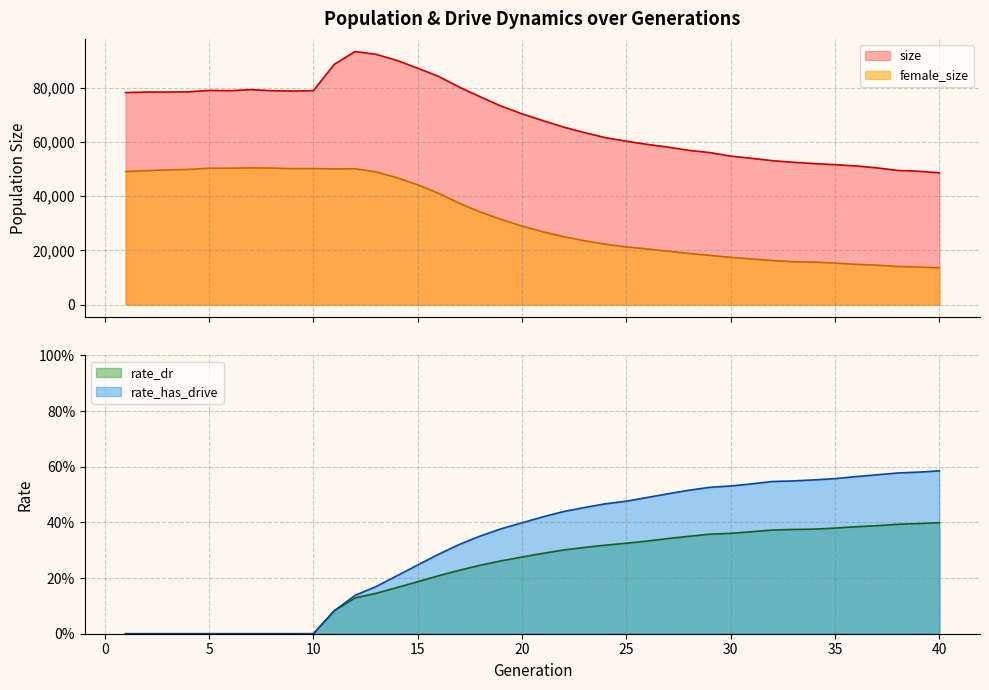

Between 15 and 39, which series saw the biggest shift?

size